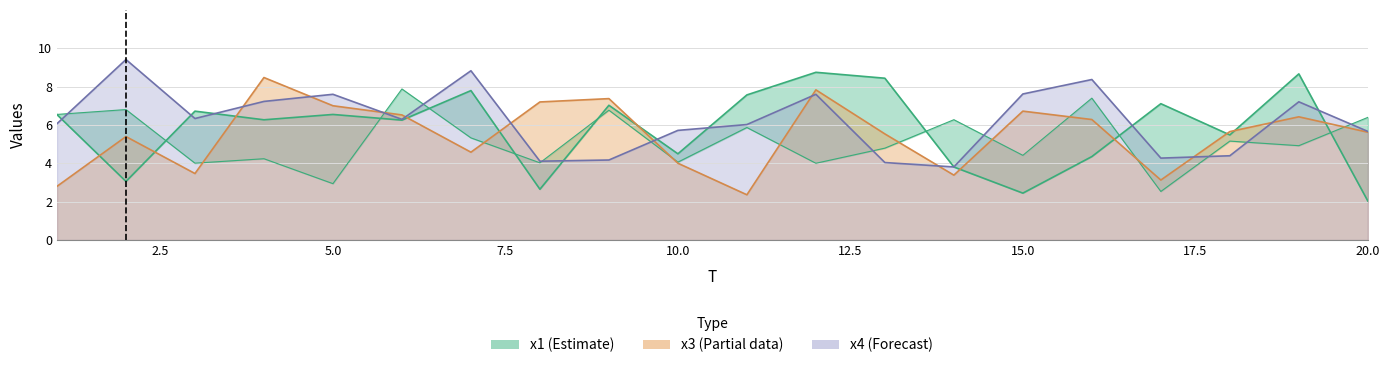

Rank the categories by x1 value from highest to lowest.

12, 19, 13, 7, 11, 17, 9, 3, 5, 1, 4, 6, 18, 10, 16, 14, 2, 8, 15, 20